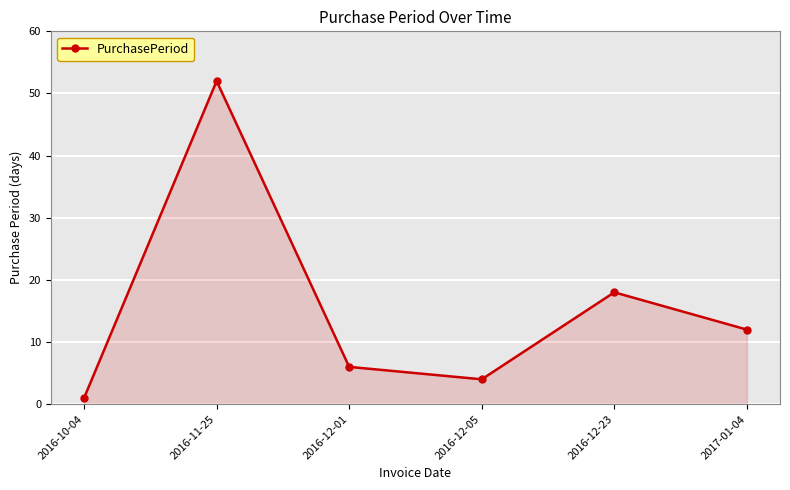

List the labels in order of value, largest first.

2016-11-25, 2016-12-23, 2017-01-04, 2016-12-01, 2016-12-05, 2016-10-04